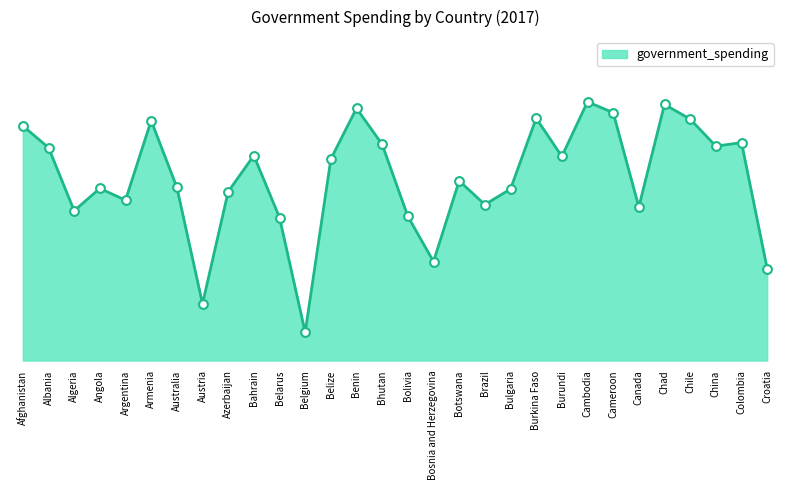

Which has a higher value, Cambodia or Chad?

Cambodia